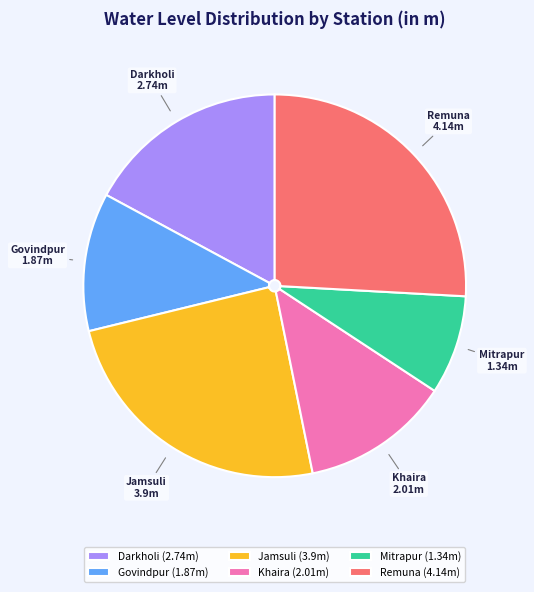

Which slice is the largest?

Remuna